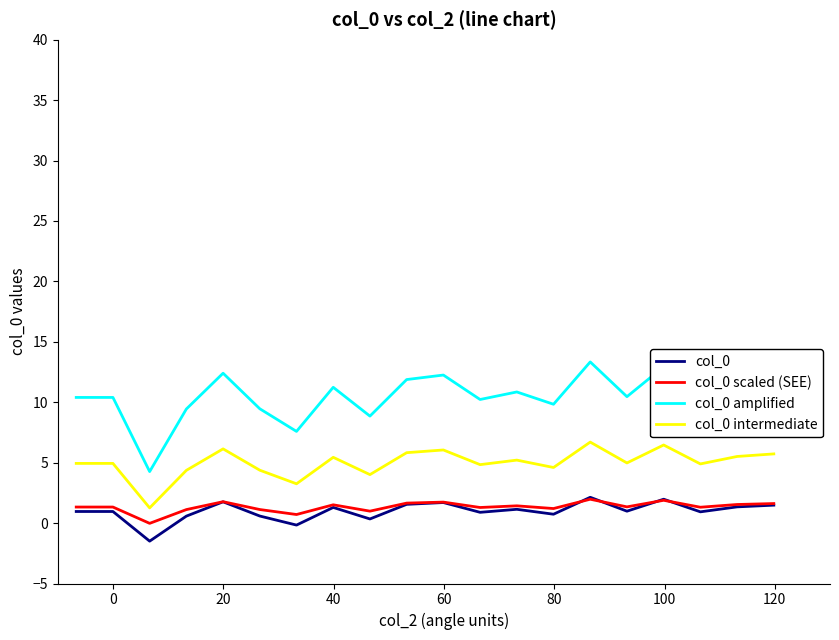

What is the smallest value displayed?

-1.5